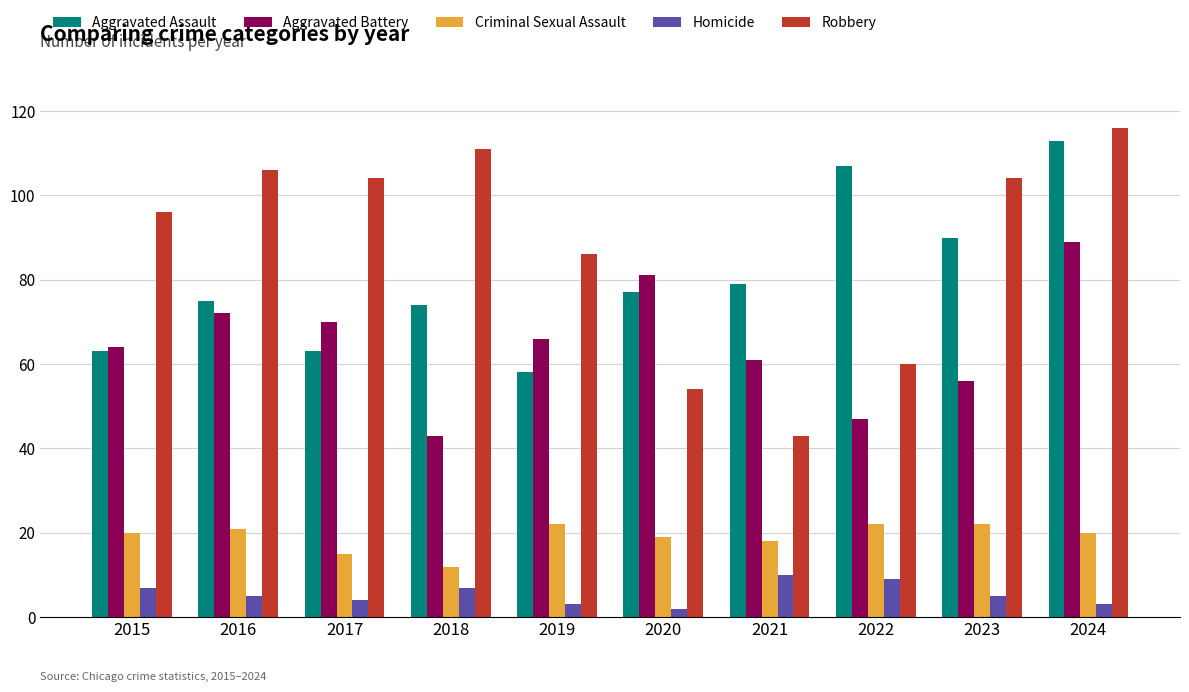

What is the sum of all Aggravated Battery values?

649